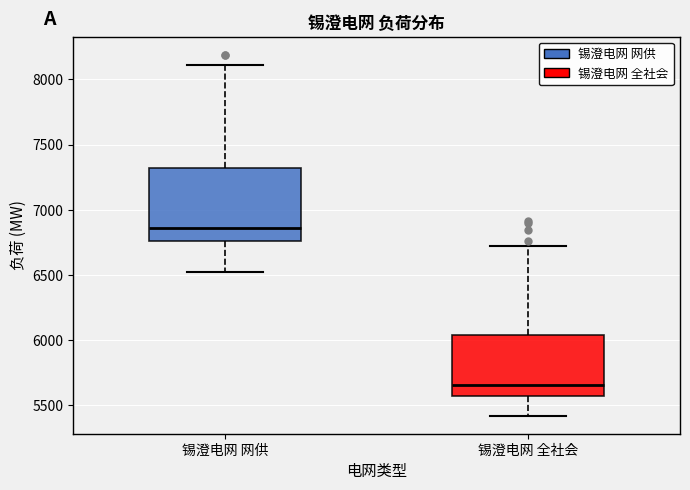

Which box is the tallest, from its lower edge to its upper edge?

锡澄电网 网供